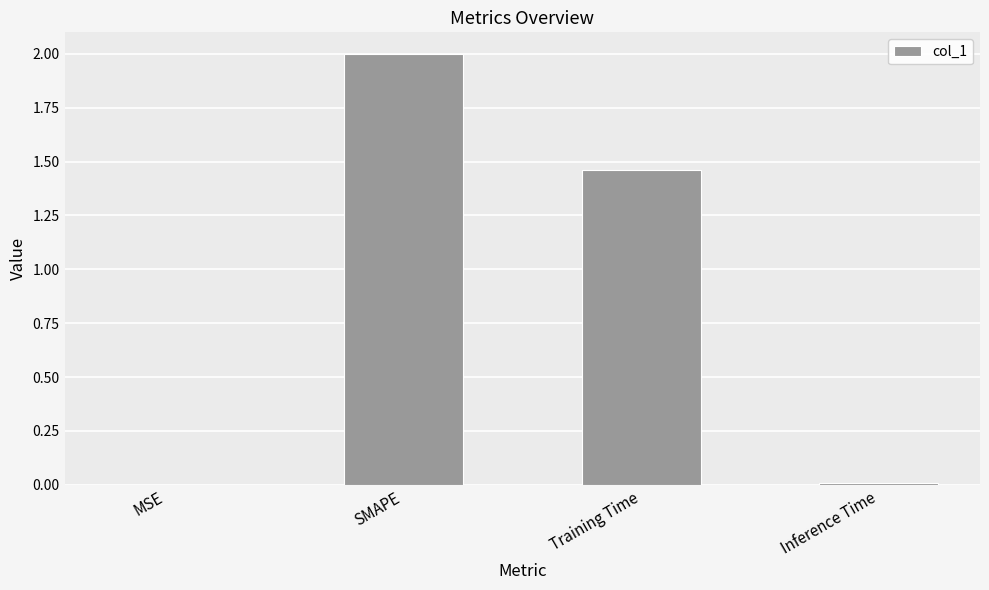

True or false: the data shows 0.0 at Inference Time.

True